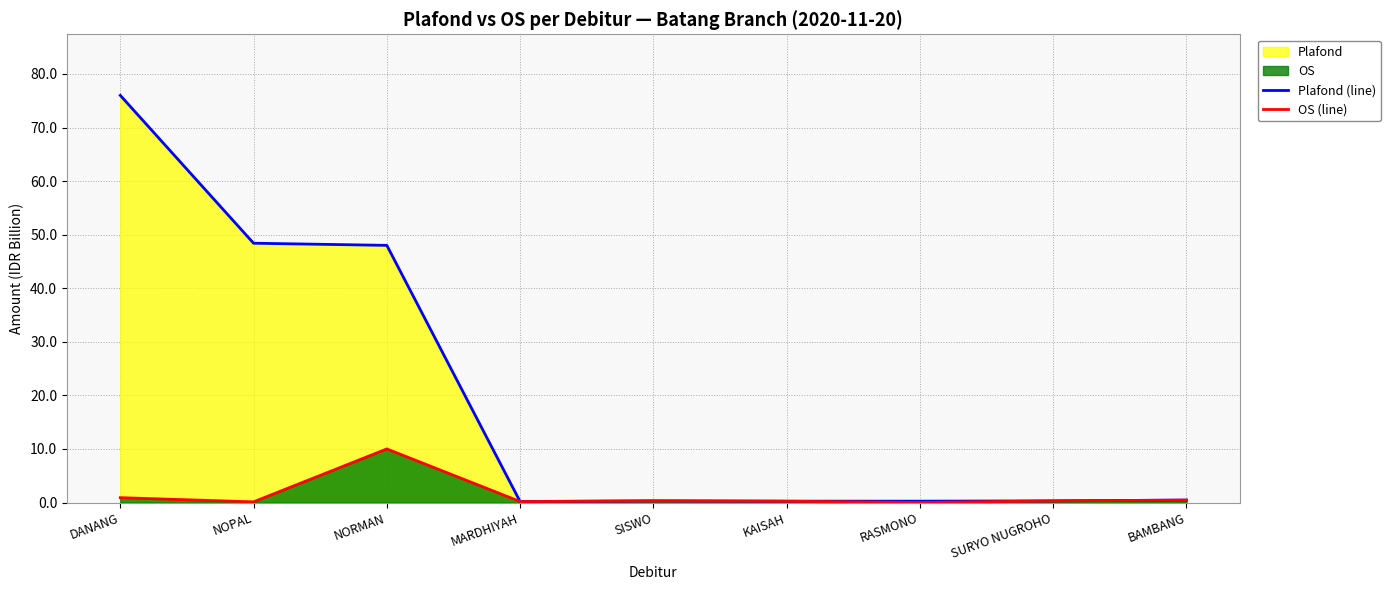

What is the approximate value of Plafond (line) at RASMONO?

0.2